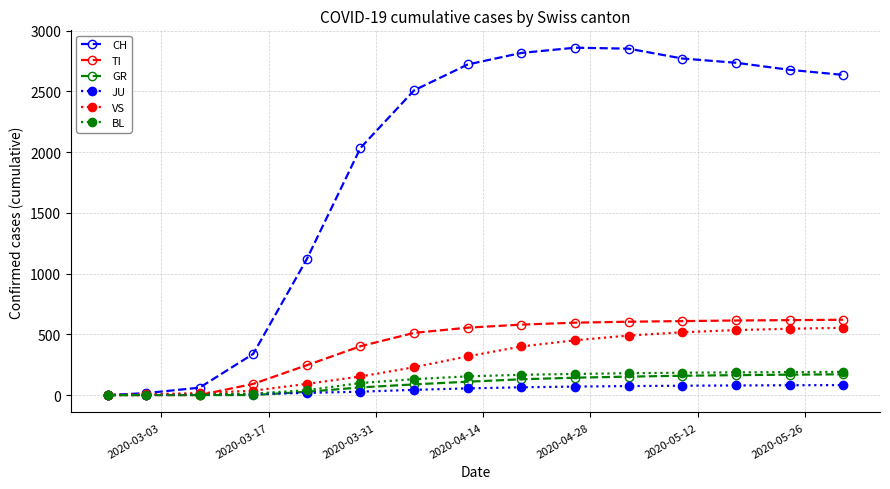

What is the value of the CH point at the 12th from the left?

2771